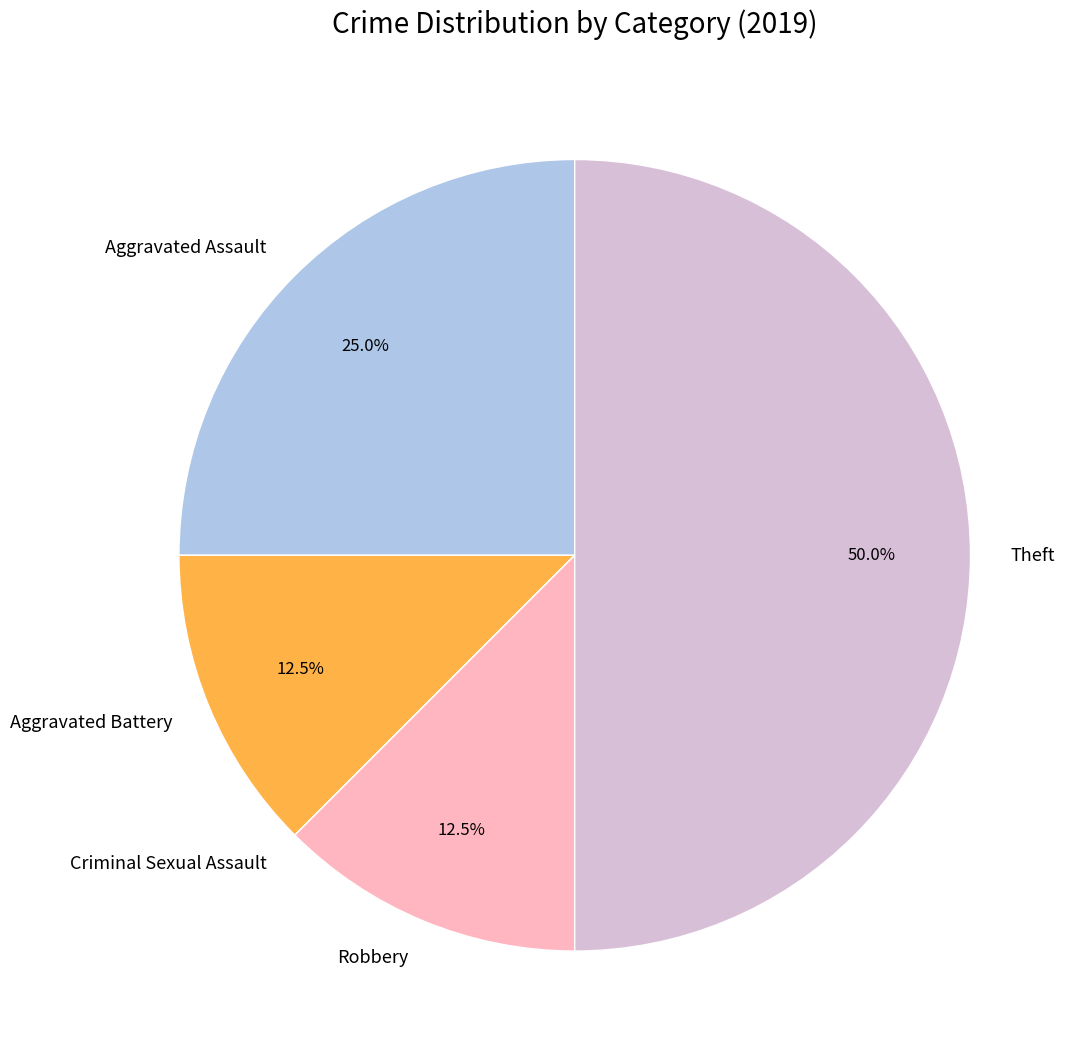

Which slice is the largest?

Theft